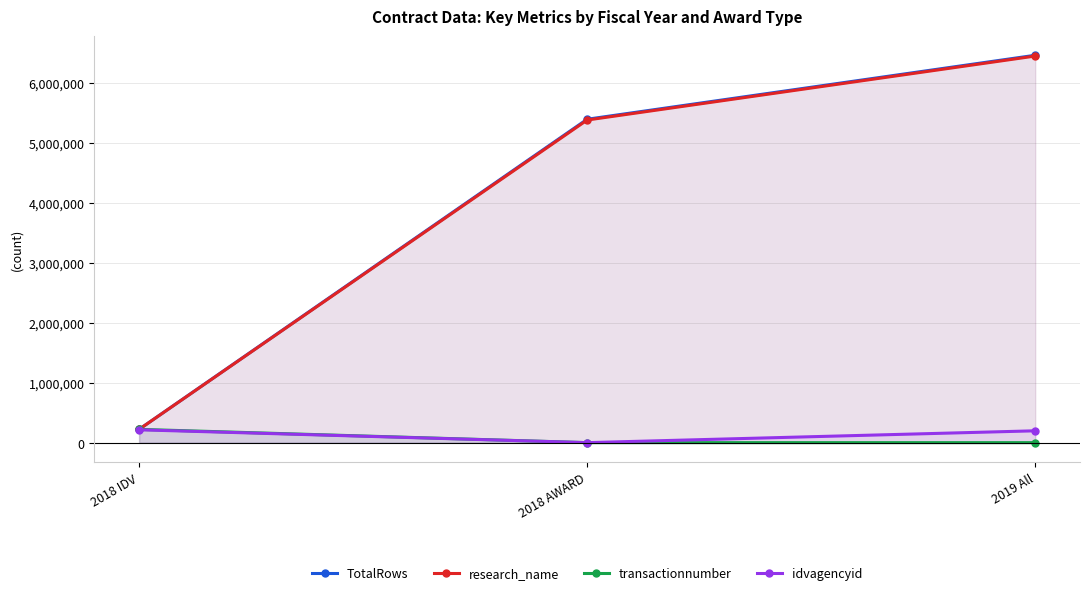

Does the chart display data point markers on the line(s)?

Yes